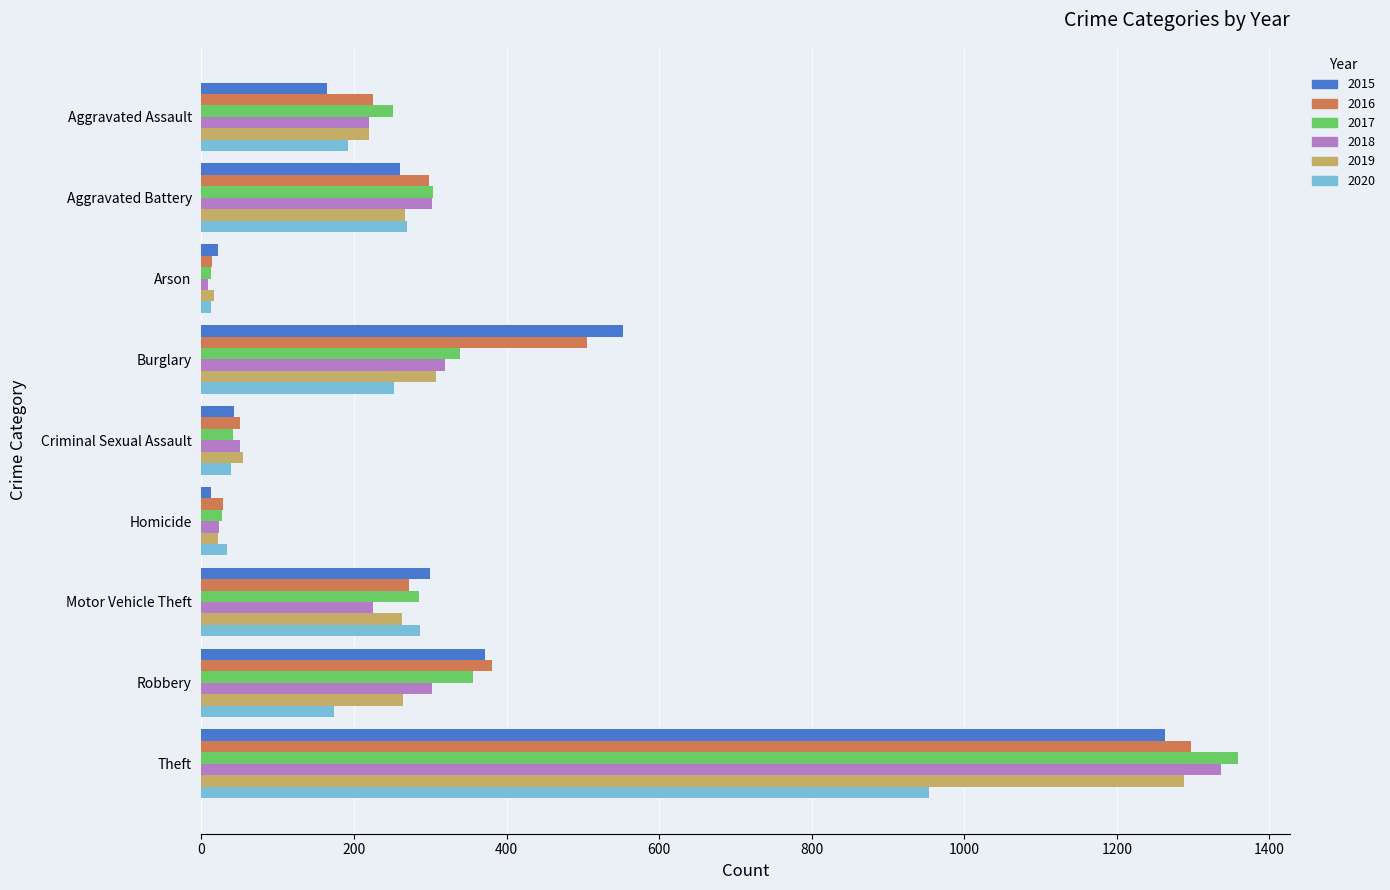

What is the approximate value of 2020 at Motor Vehicle Theft?

287